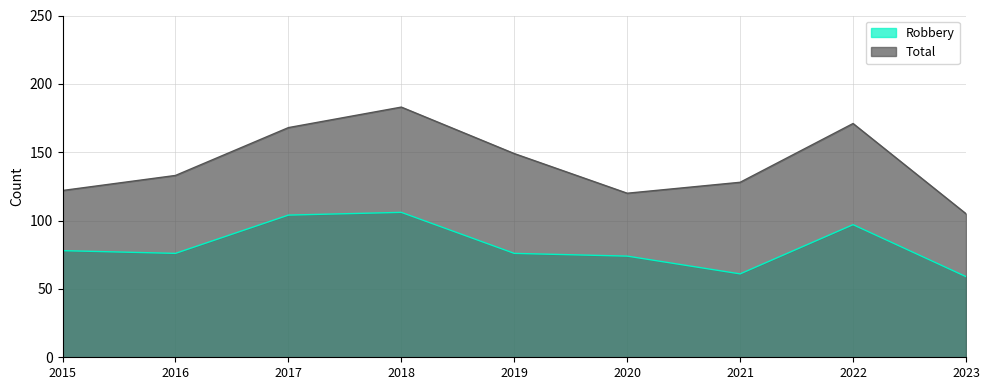

Reading left to right, list all the values displayed in this chart.

Robbery: 2015=78	2016=76	2017=104	2018=106	2019=76	2020=74	2021=61	2022=97	2023=59
Total: 2015=122	2016=133	2017=168	2018=183	2019=149	2020=120	2021=128	2022=171	2023=105